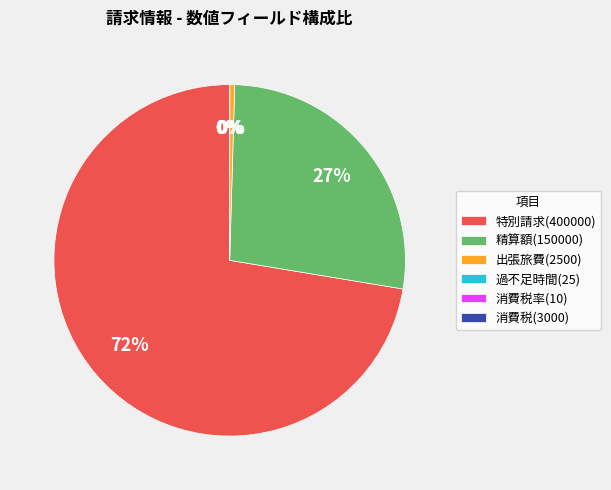

Between 特別請求(400000) and 精算額(150000), which is larger?

特別請求(400000)